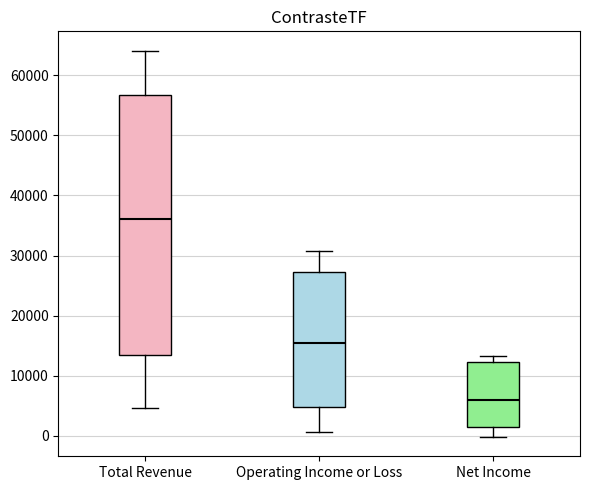

Where does the lower whisker of the box for Operating Income or Loss end on the y-axis? The values are not printed on the chart, so give them approximately, as read against the axis.

1000